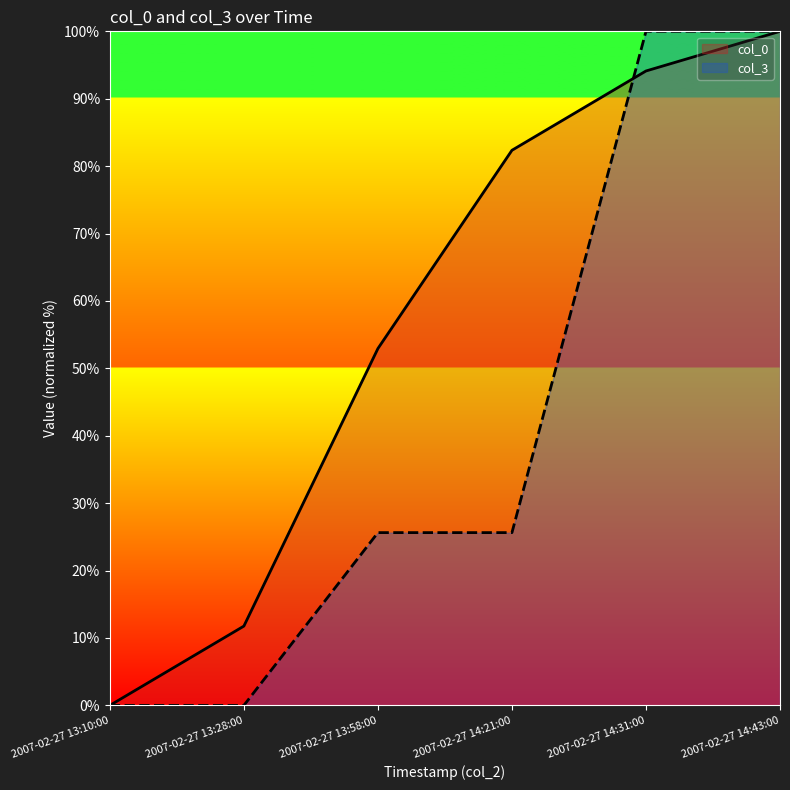

True or false: col_0 has a value of 45.1 at 2007-02-27 13:10:00.

False